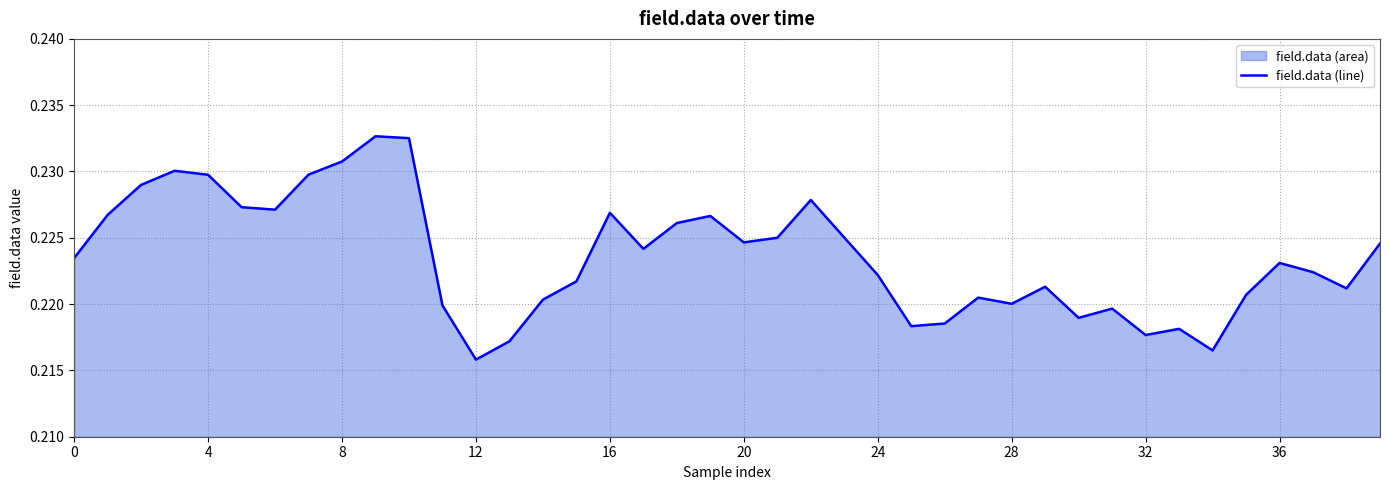

Which label corresponds to the smallest value in the chart?

12